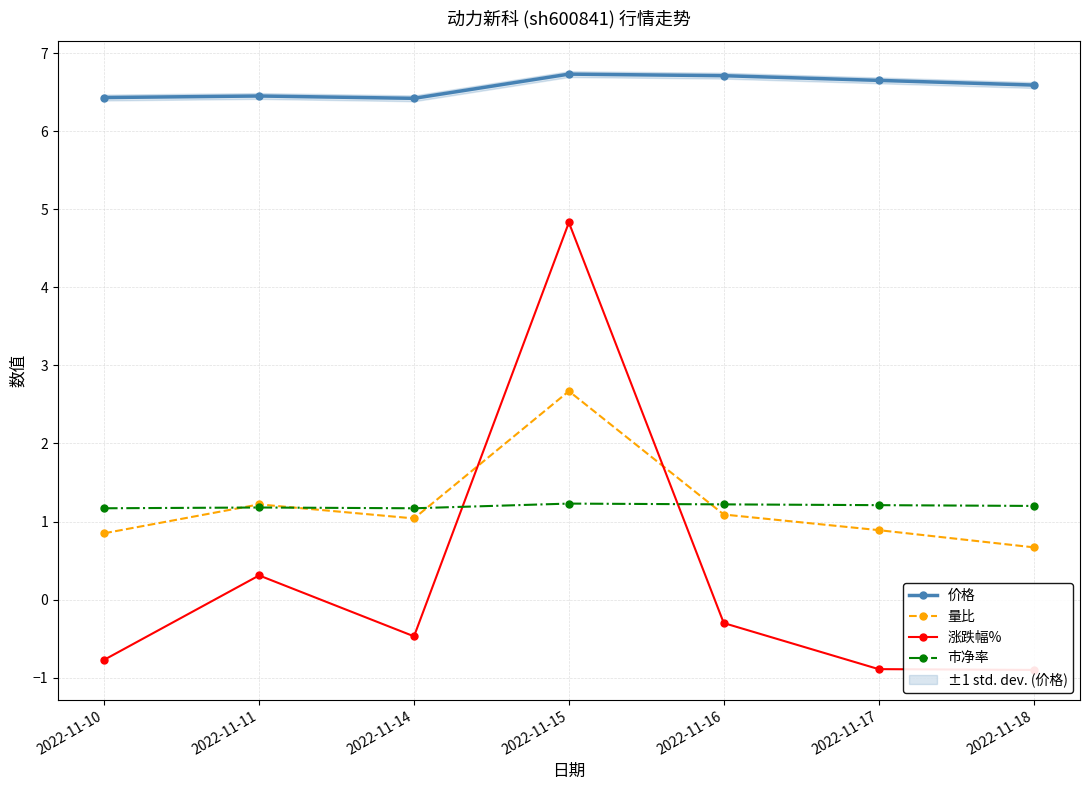

Which series changed the most between 2022-11-10 and 2022-11-11?

涨跌幅%